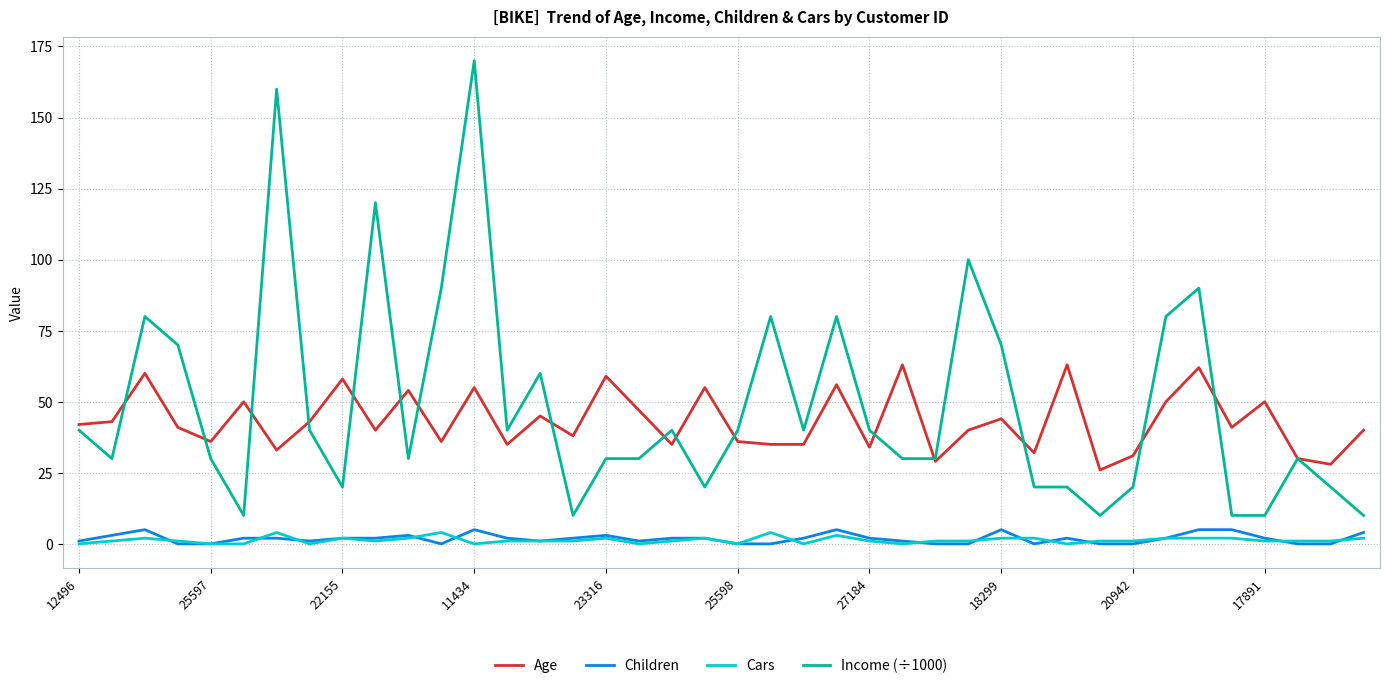

Which series has the widest spread of values?

Income (÷1000)